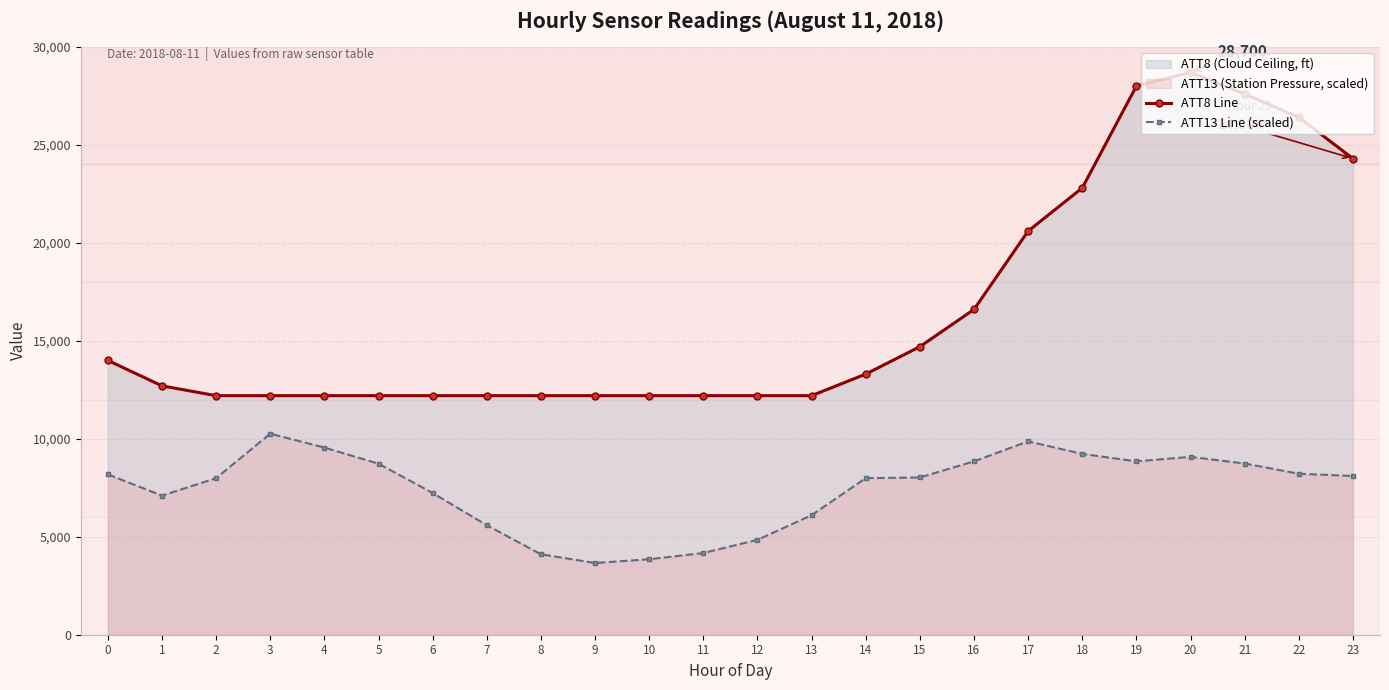

The ATT13 Line (scaled) series shows 2878.3 at 12. True or false?

False